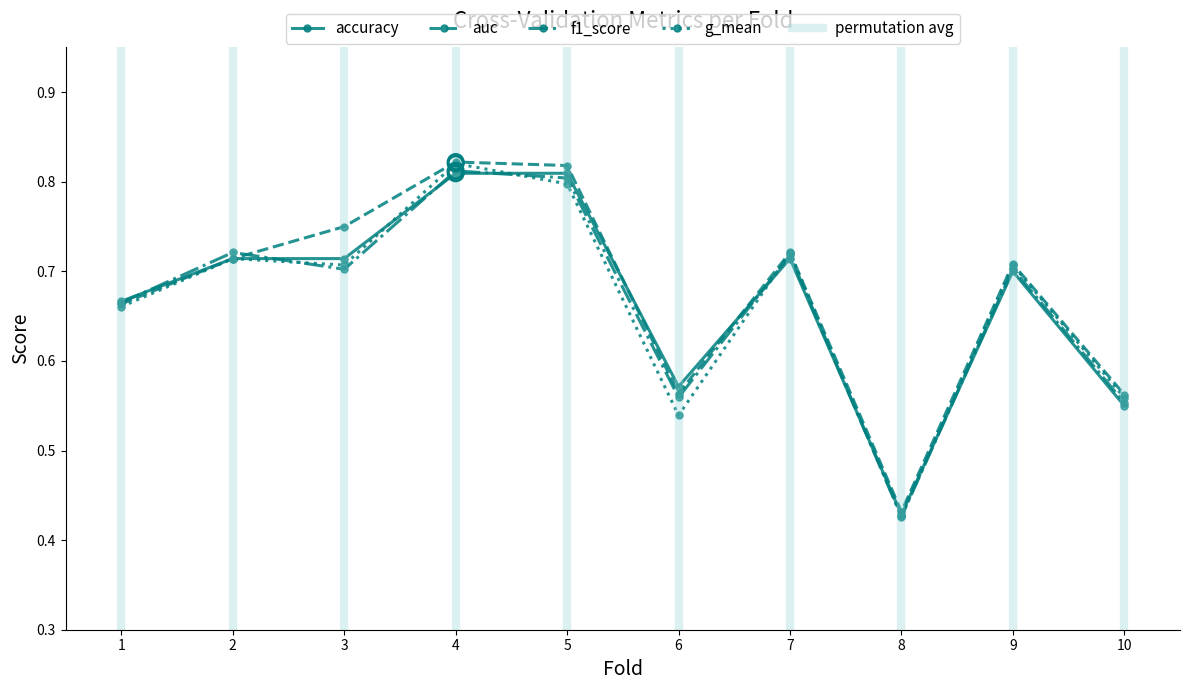

Is the value of f1_score at 3 greater than the value of auc at 2?

No